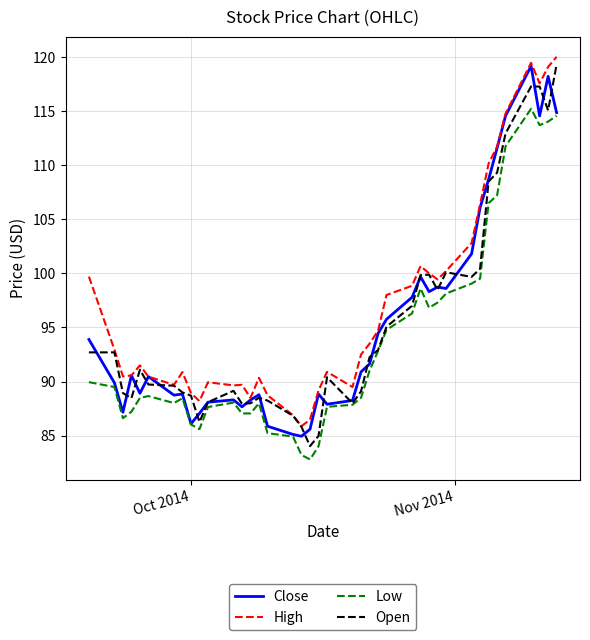

What is the maximum value for Low?

115.2